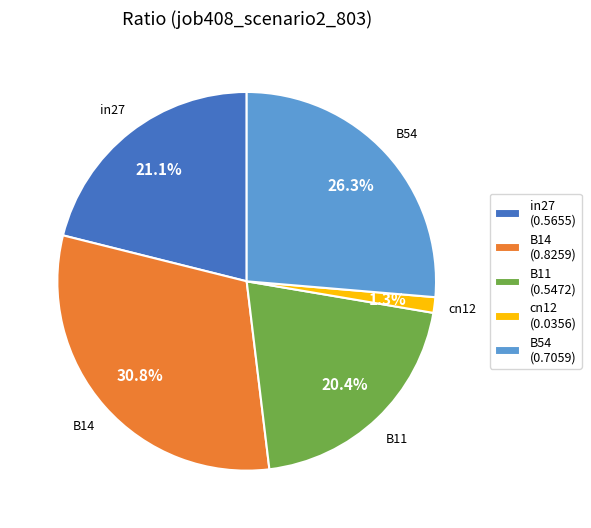

Between in27 and B14, which is larger?

B14